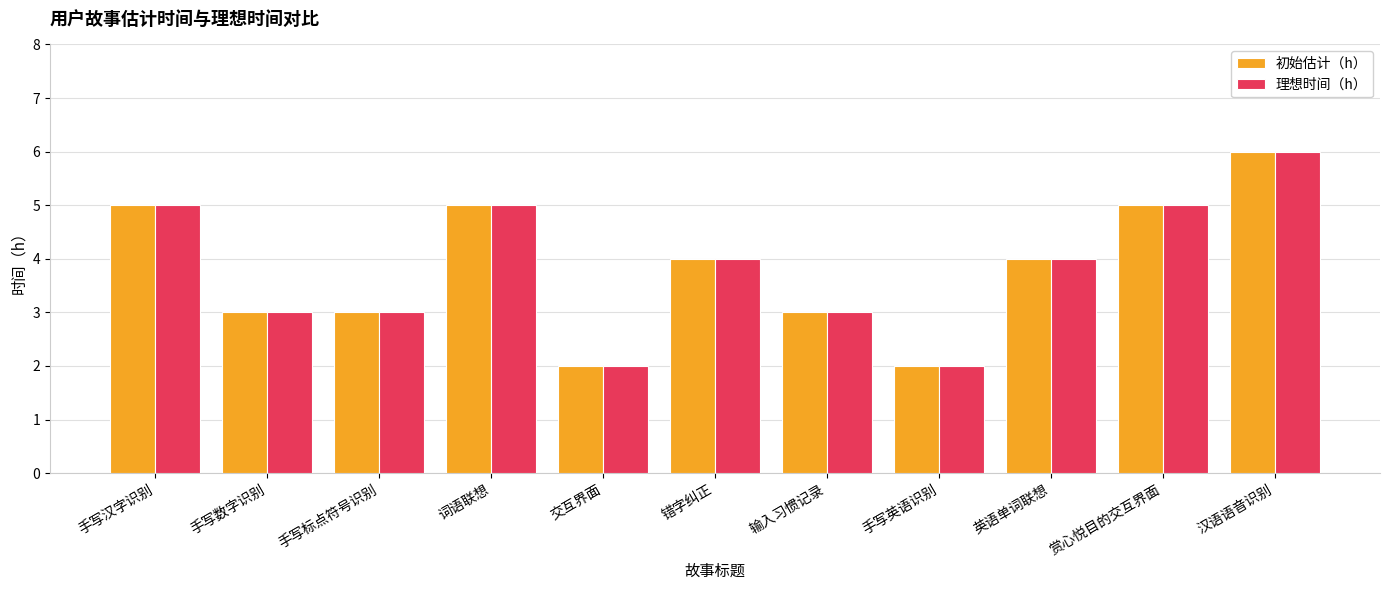

What is the approximate value of 初始估计（h） at 错字纠正?

4